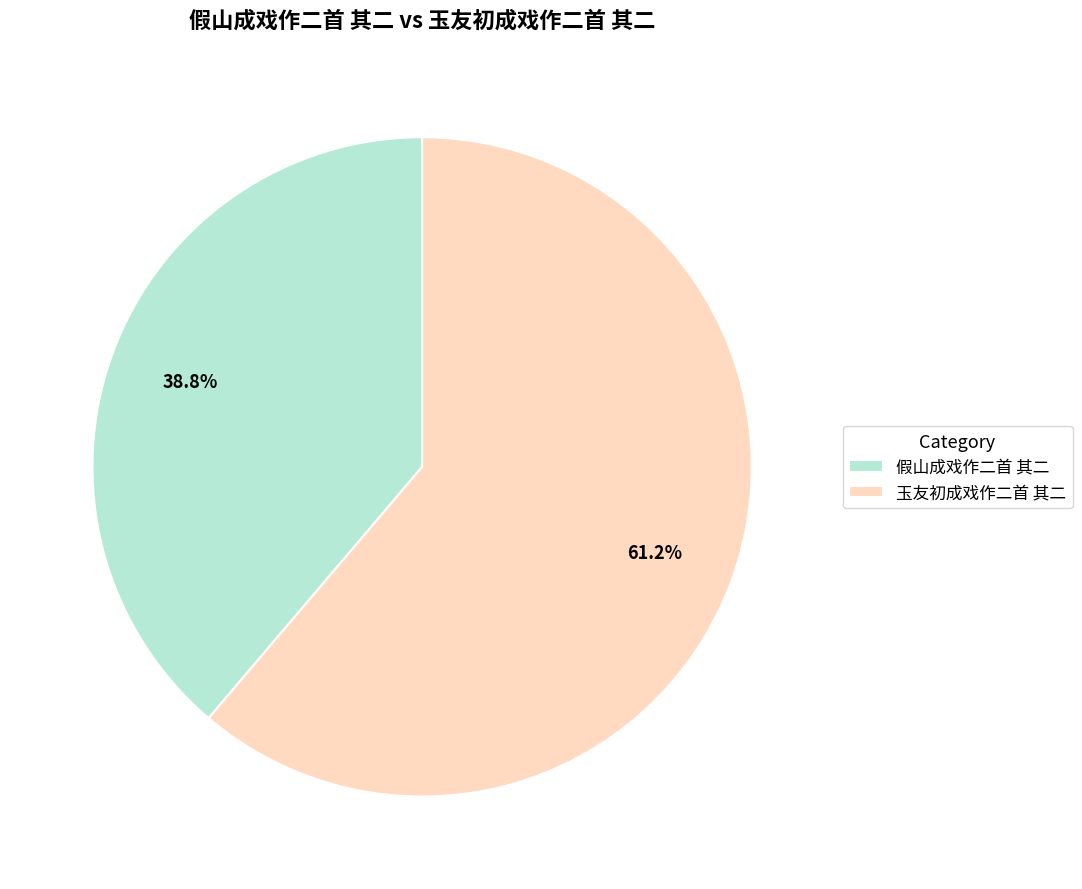

To the nearest percent, what is the difference between the largest and smallest slice percentages?

22%